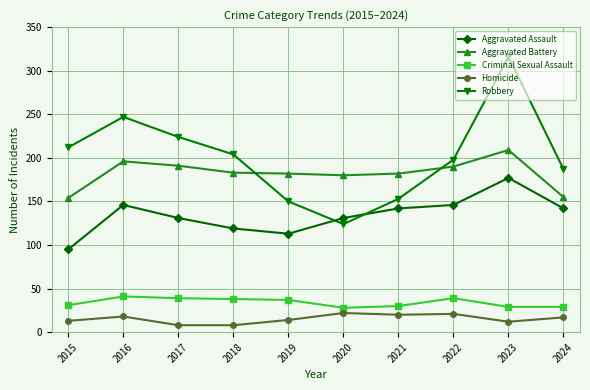

True or false: Criminal Sexual Assault and Aggravated Assault intersect in this chart.

False